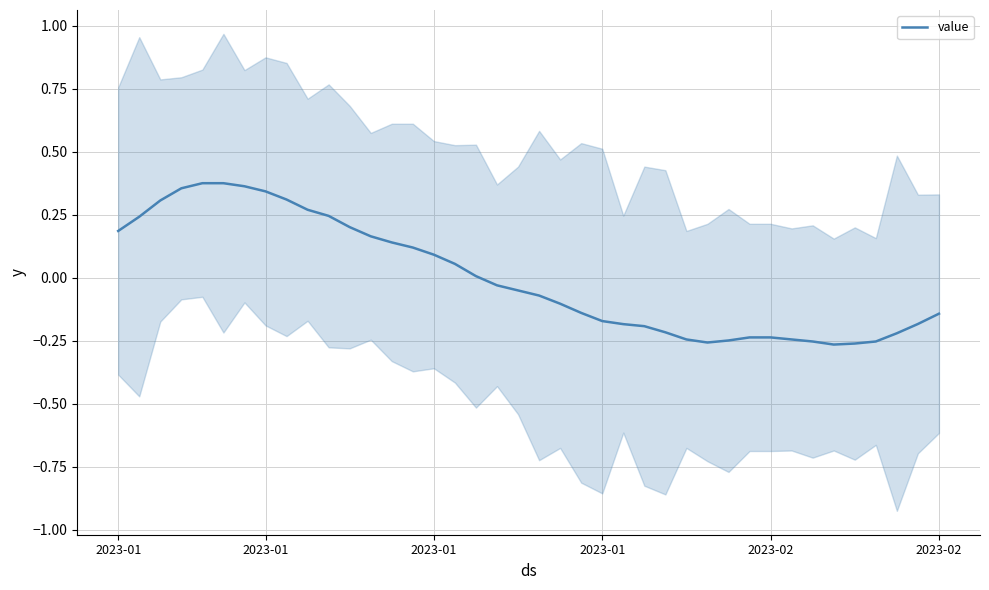

Between 25 and 14, which is larger?

14